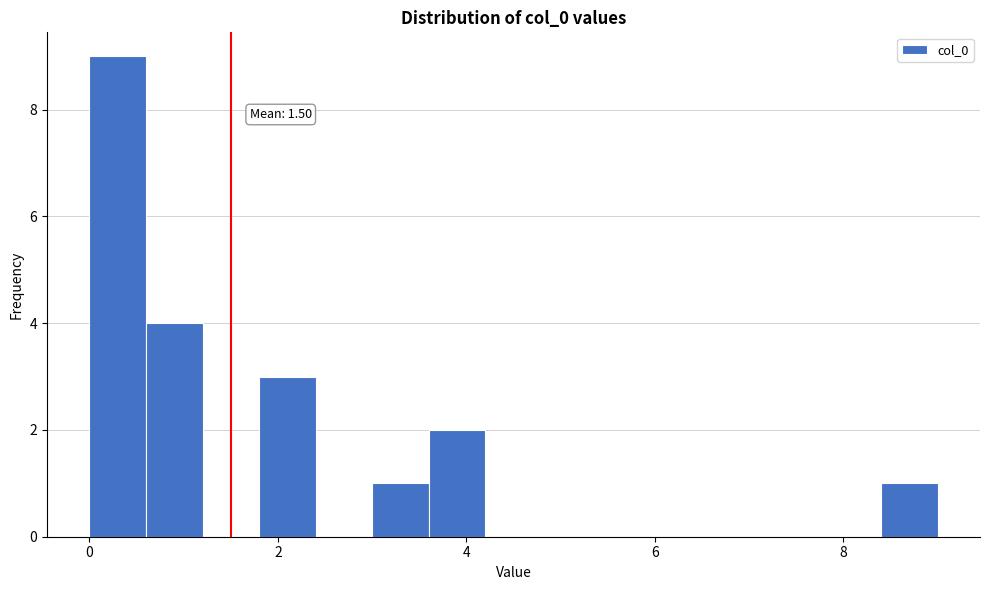

Around what value on the x-axis is the tallest bar? Give the approximate position of its centre, as read against the axis.

0.4